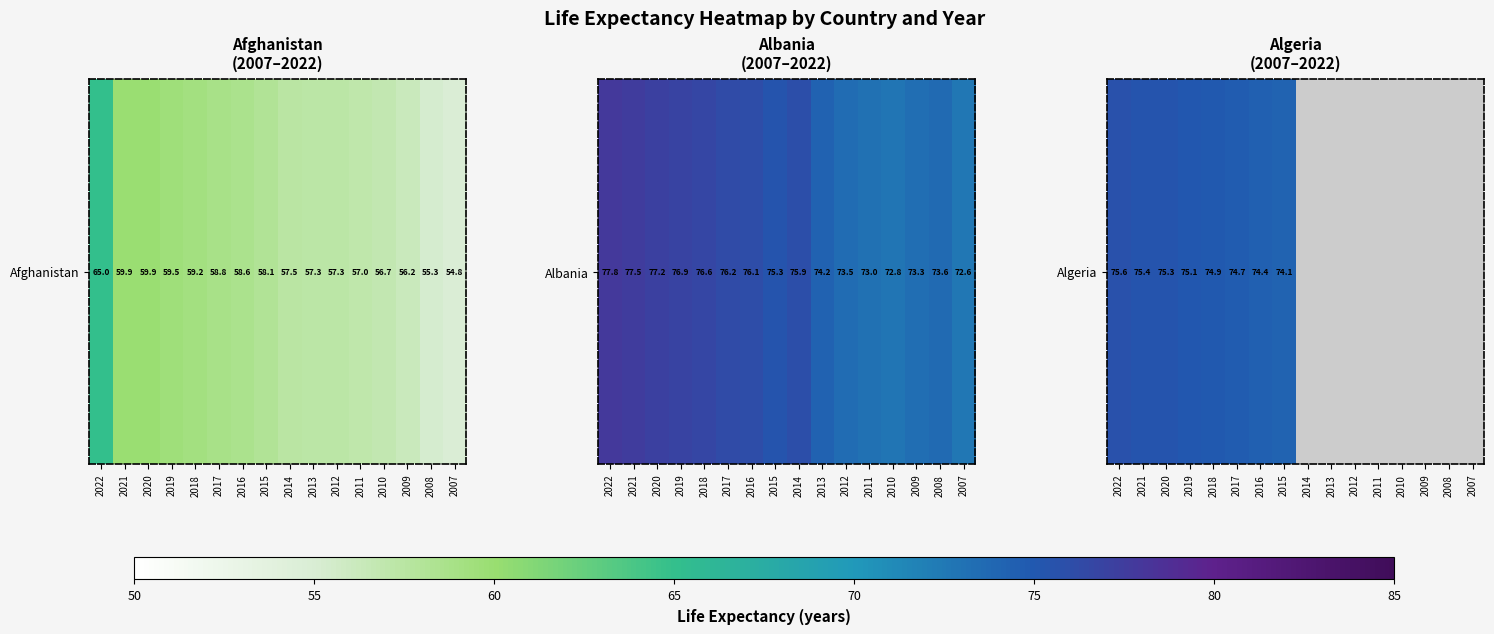

Rank the categories by value from highest to lowest.

2022, 2021, 2020, 2019, 2018, 2017, 2016, 2015, 2014, 2013, 2012, 2011, 2010, 2009, 2008, 2007